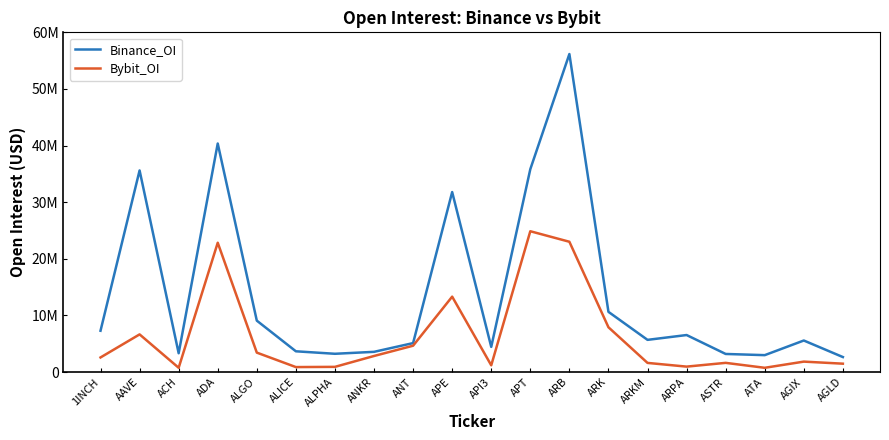

Does the chart have visible grid lines?

No